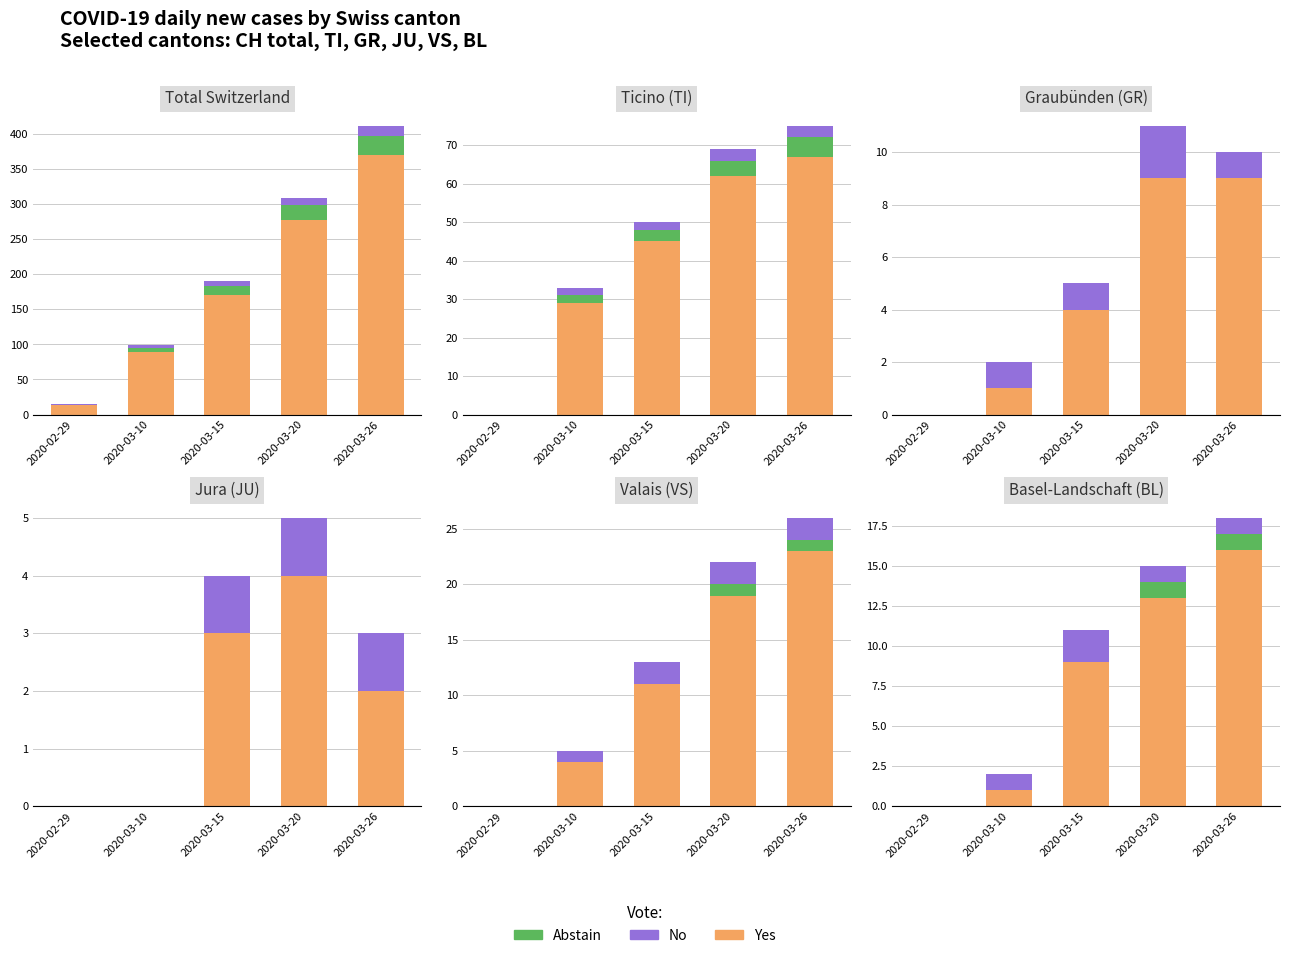

What is the label of the 1st bar from the left?

2020-02-29